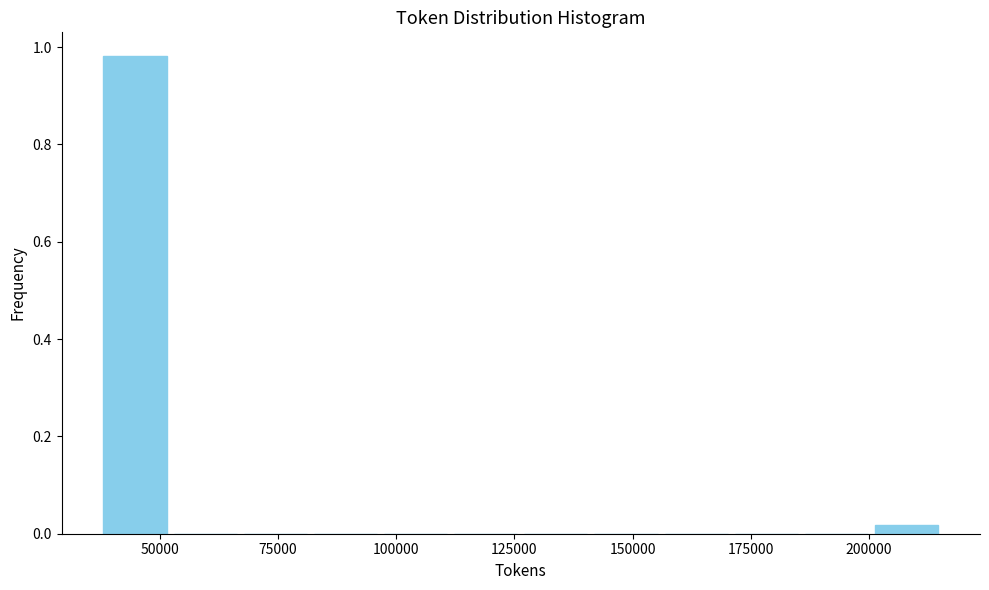

Read against the x-axis, roughly where is the centre of the tallest bar?

45000